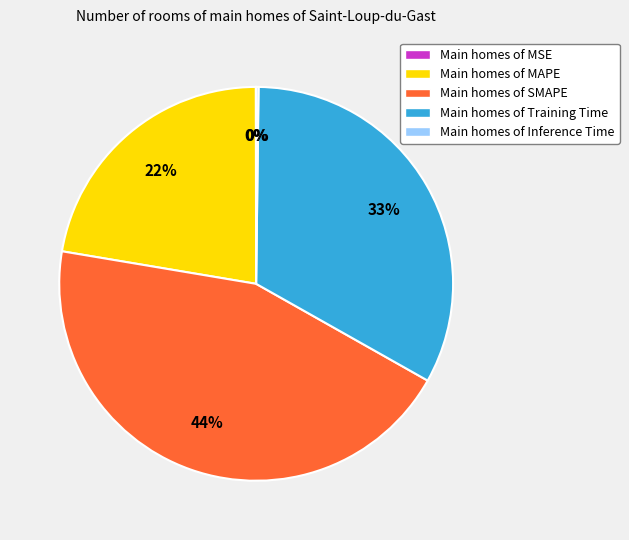

Which slice is the largest?

Main homes of SMAPE